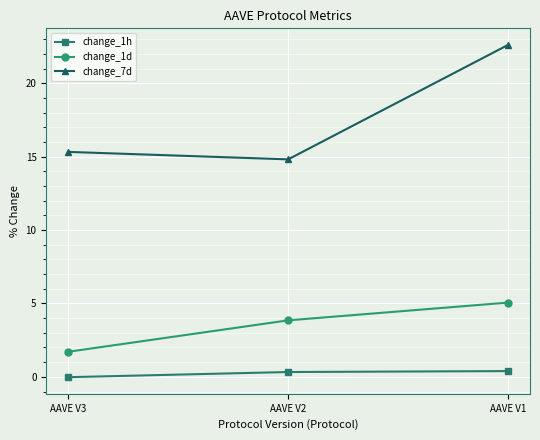

The value of change_7d at AAVE V2 is 14.8. True or false?

True